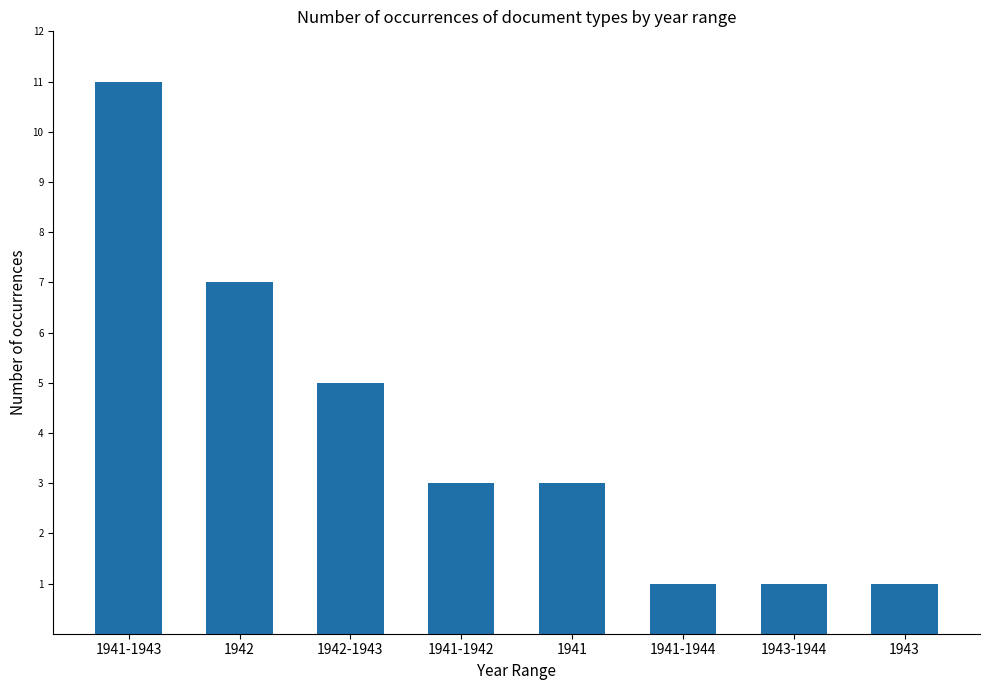

How many categories are shown in the chart?

8